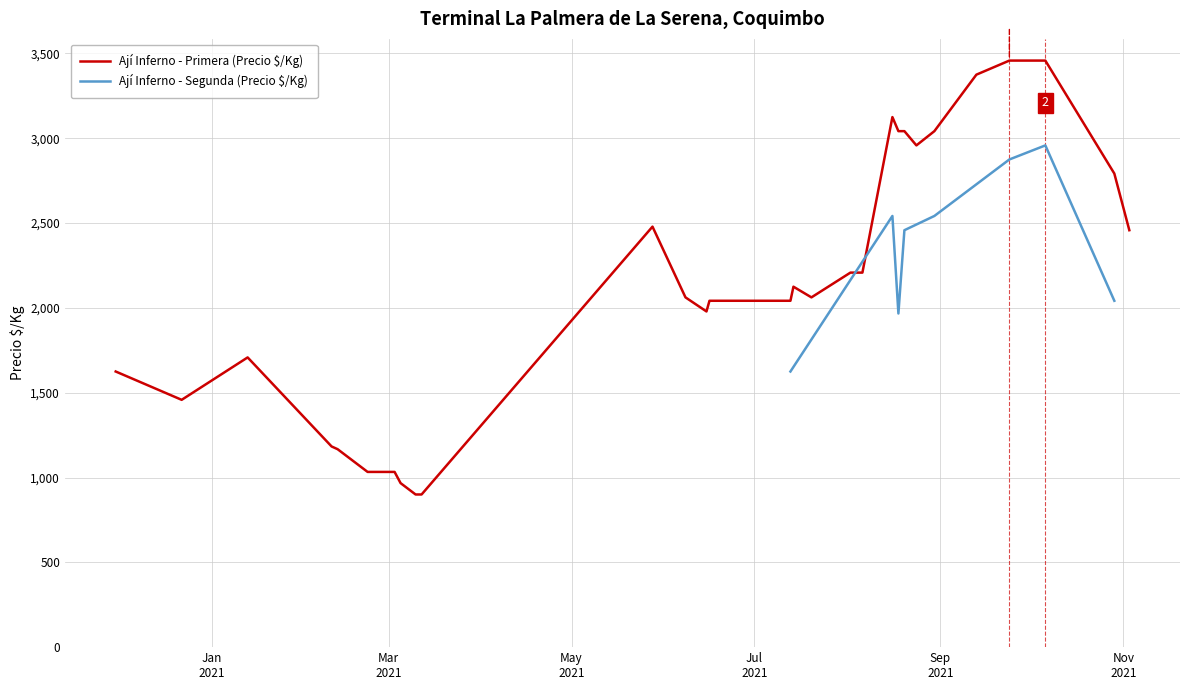

True or false: Precio minimo and Precio maximo cross at least once.

False